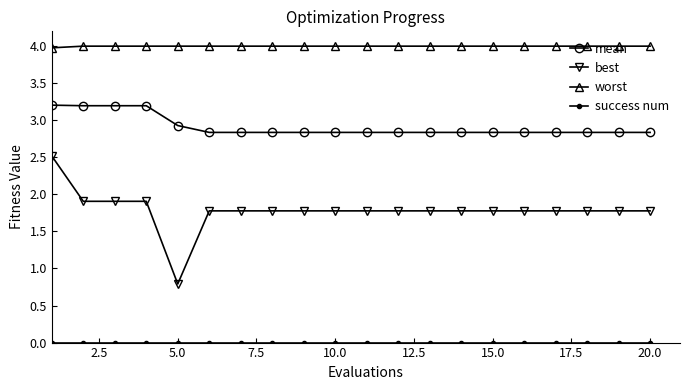

True or false: worst and mean cross at least once.

False